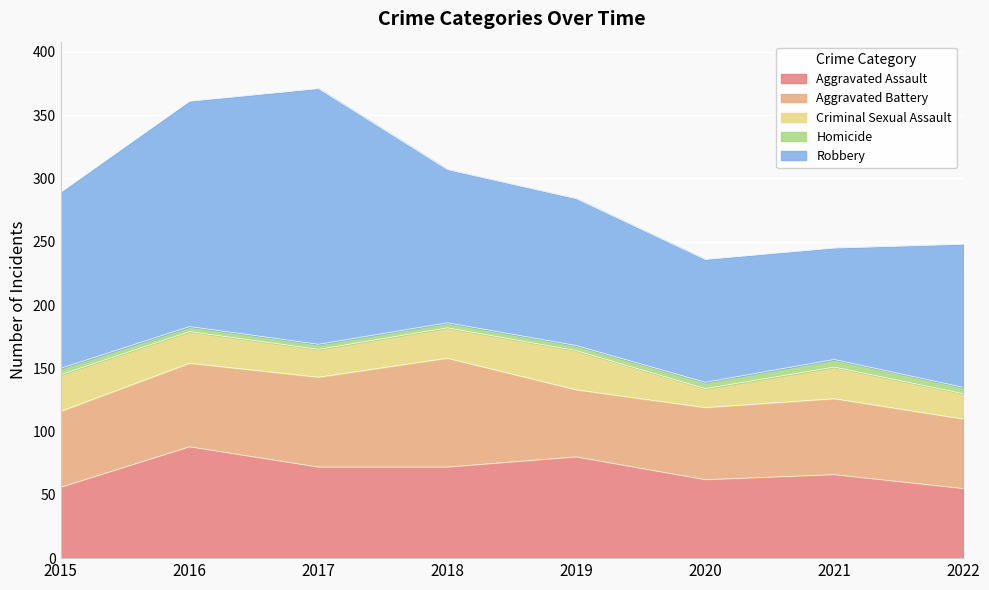

Which series has the largest total across all categories?

Robbery